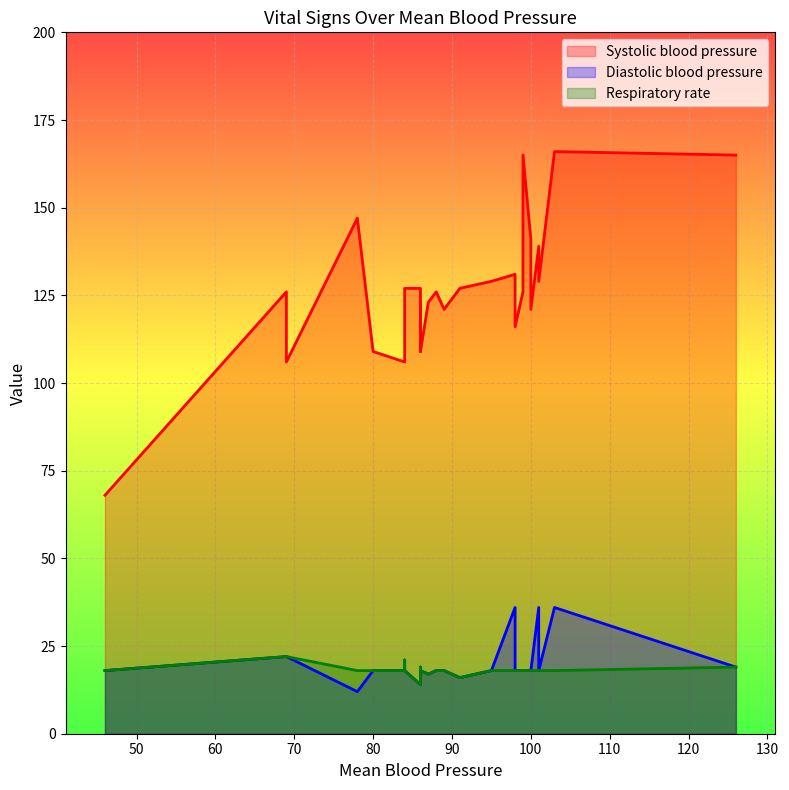

Count the number of categories in the chart.

29